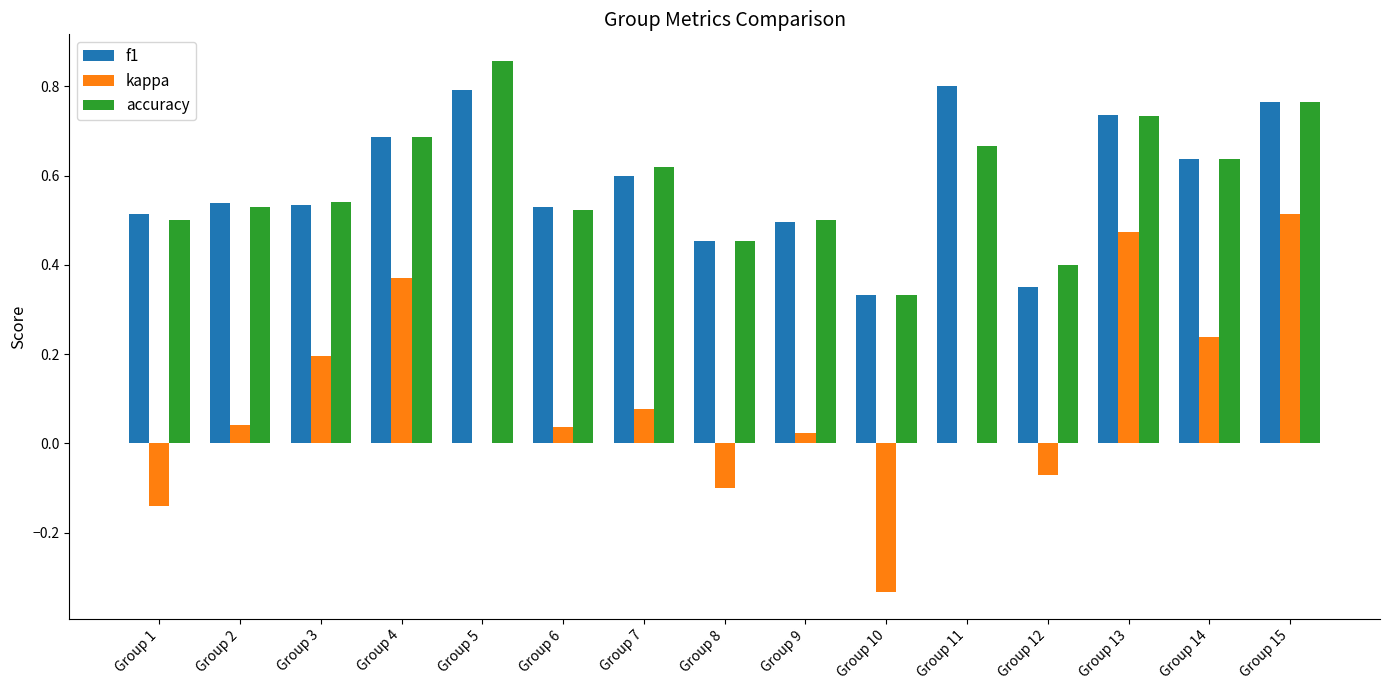

Is the value of accuracy at Group 6 greater than the value of kappa at Group 2?

Yes